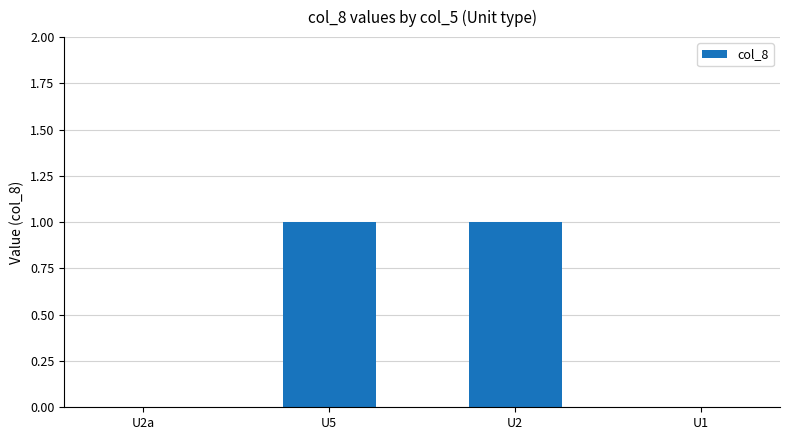

Between U1 and U2, which is larger?

U2